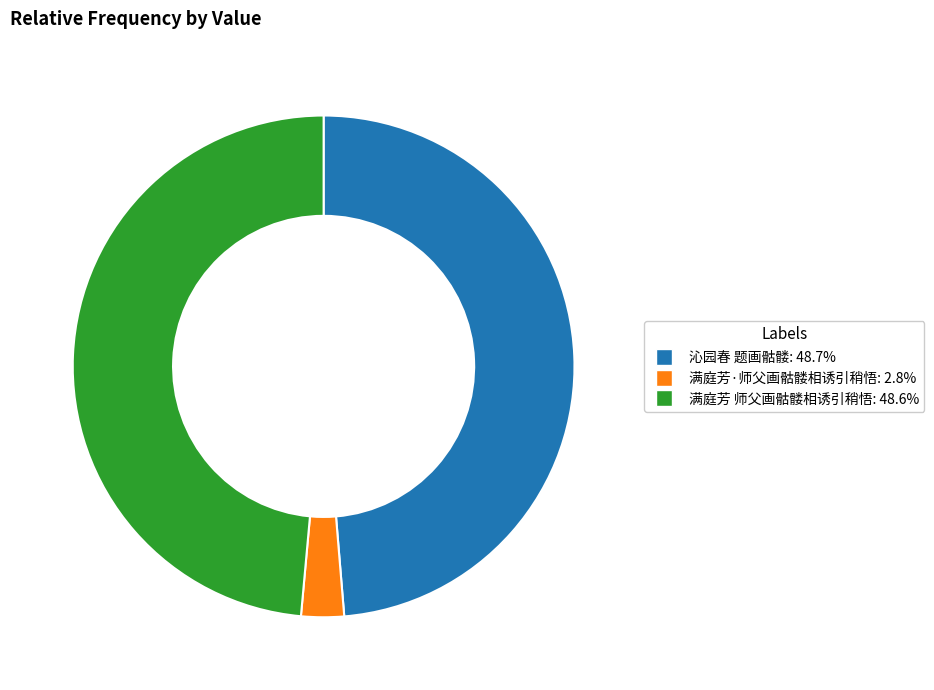

True or false: 满庭芳 师父画骷髅相诱引稍悟 accounts for 57% of the total.

False